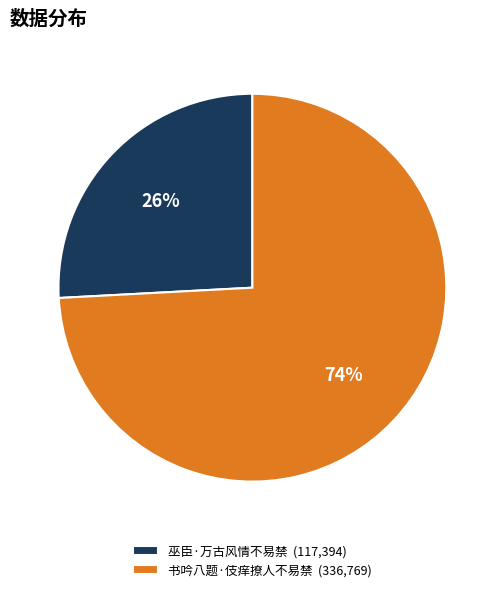

Which has a higher value, 巫臣·万古风情不易禁 (117,394) or 书吟八题·伎痒撩人不易禁 (336,769)?

书吟八题·伎痒撩人不易禁 (336,769)